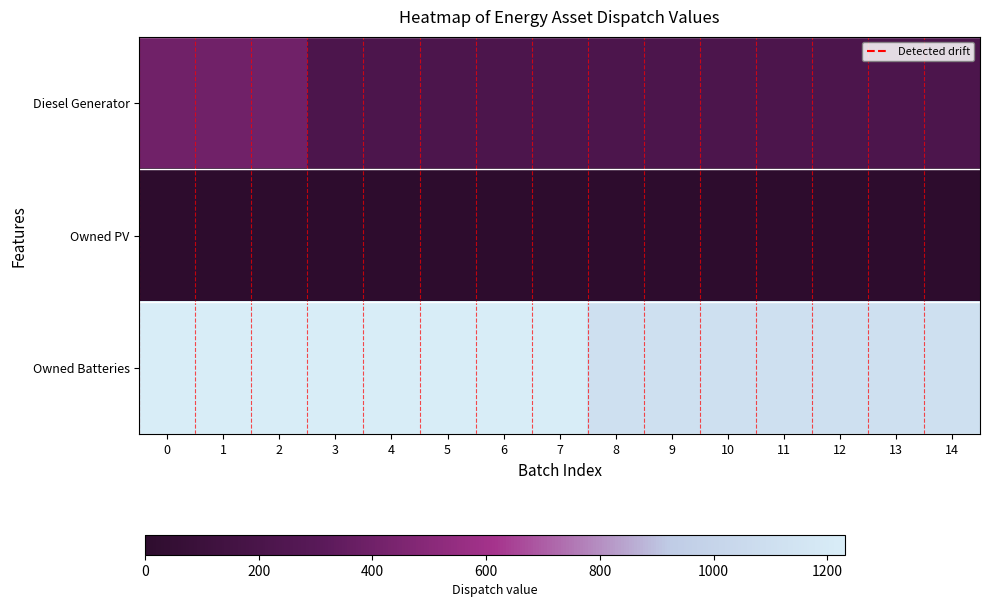

Reading left to right, what are all the values shown in this chart?

Diesel Generator: 0=400	1=400	2=400	3=217	4=217	5=217	6=217	7=217	8=217	9=217	10=217	11=217	12=217	13=217	14=217
Owned PV: 0=0	1=0	2=0	3=0	4=0	5=0	6=0	7=0	8=0	9=0	10=0	11=0	12=0	13=0	14=0
Owned Batteries: 0=1231	1=1231	2=1231	3=1231	4=1231	5=1231	6=1231	7=1231	8=1110	9=1110	10=1110	11=1110	12=1110	13=1110	14=1110